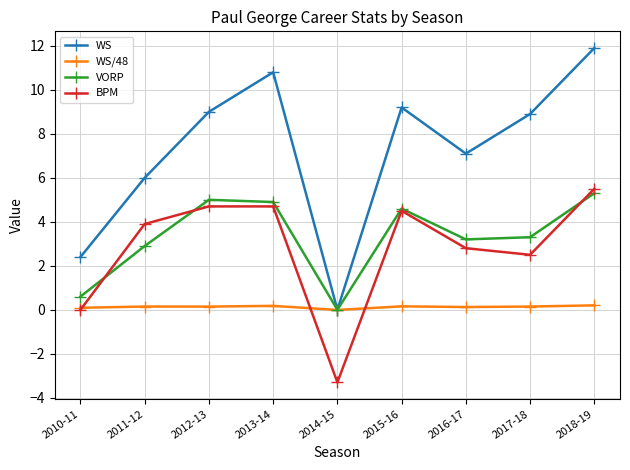

True or false: WS and BPM intersect in this chart.

False